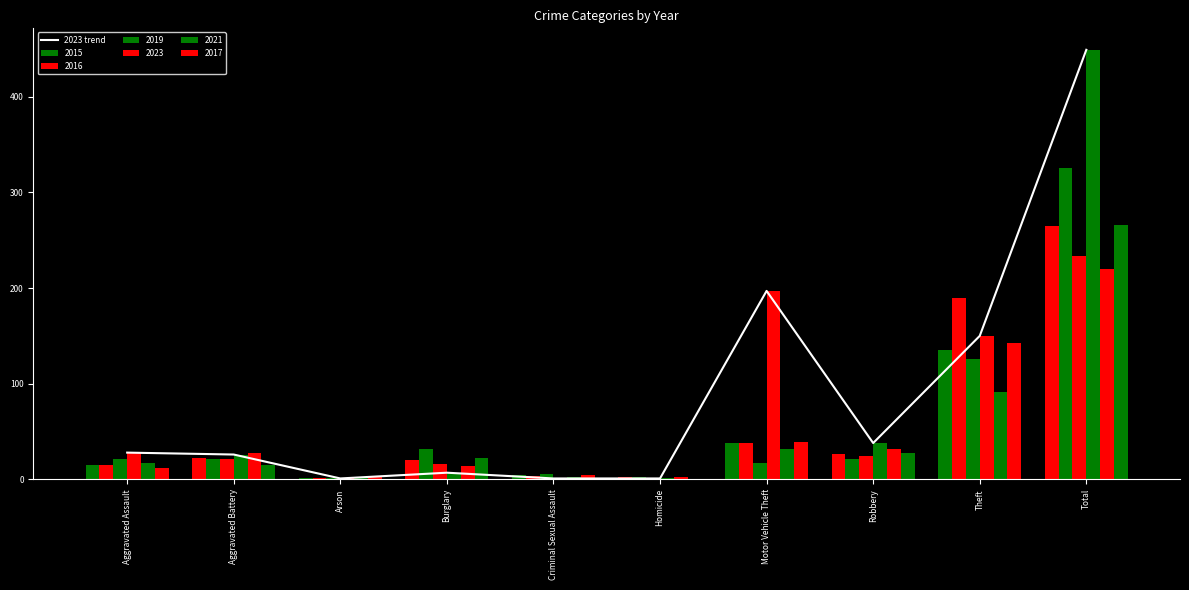

True or false: the data shows 38 at Robbery.

True